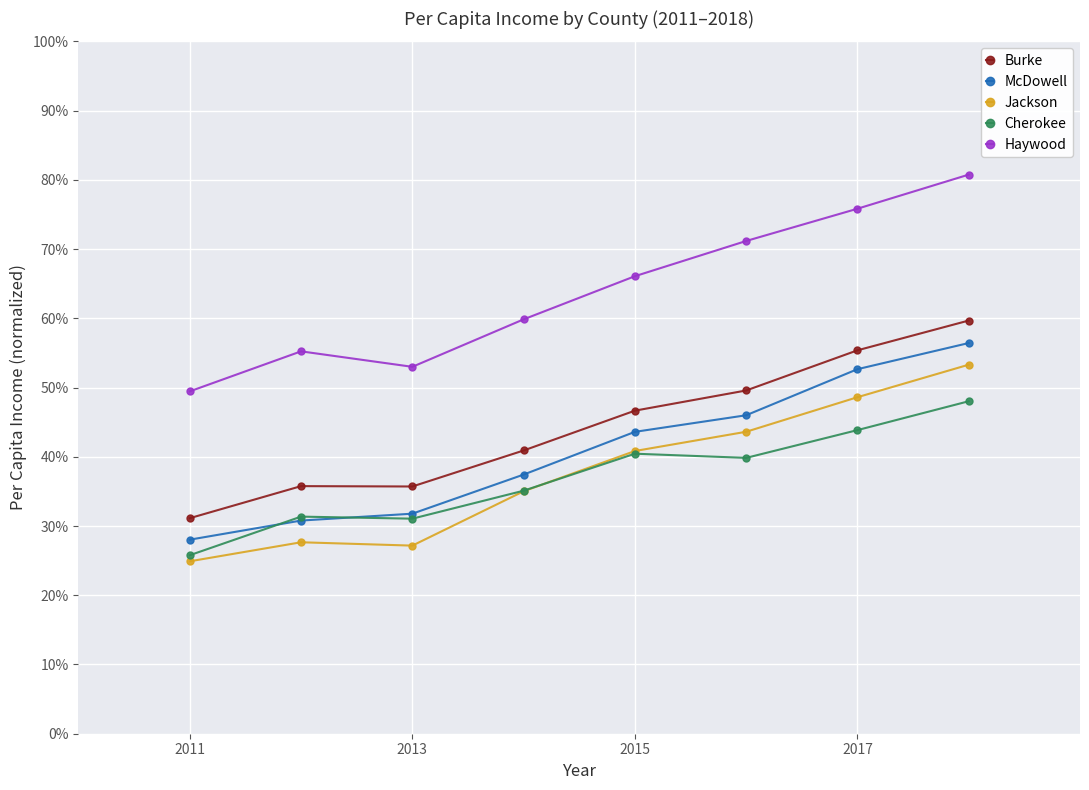

What is the highest value of the Burke series?

59.7